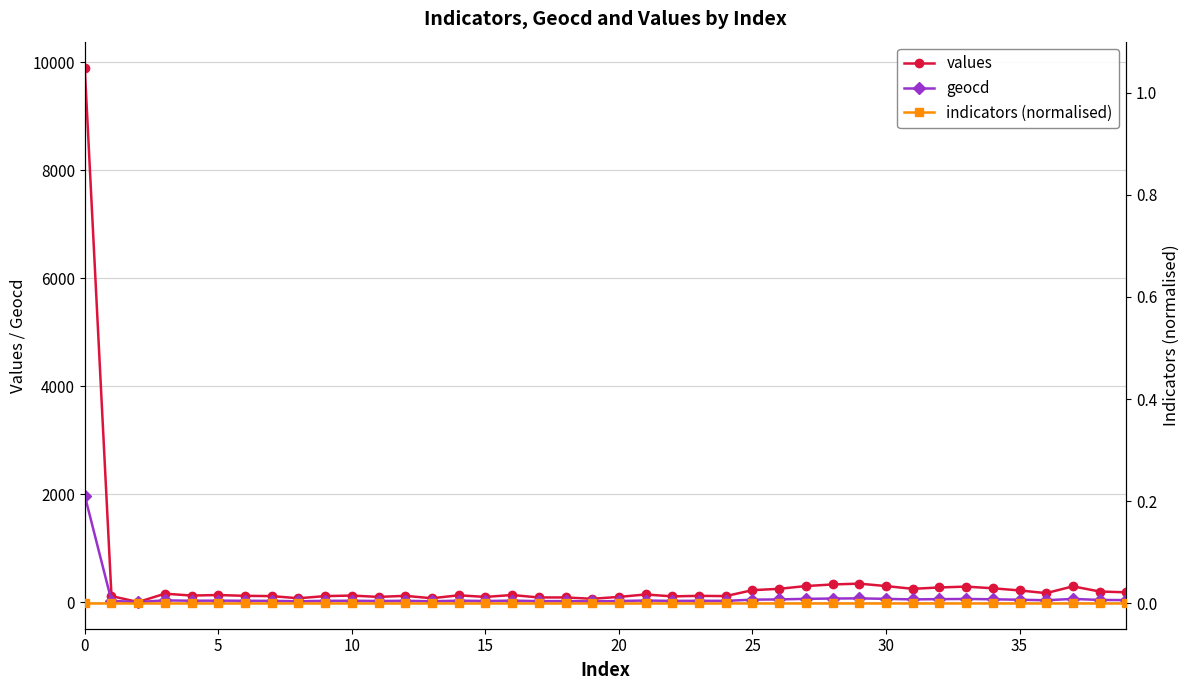

What is the total value across all series at 37?

349